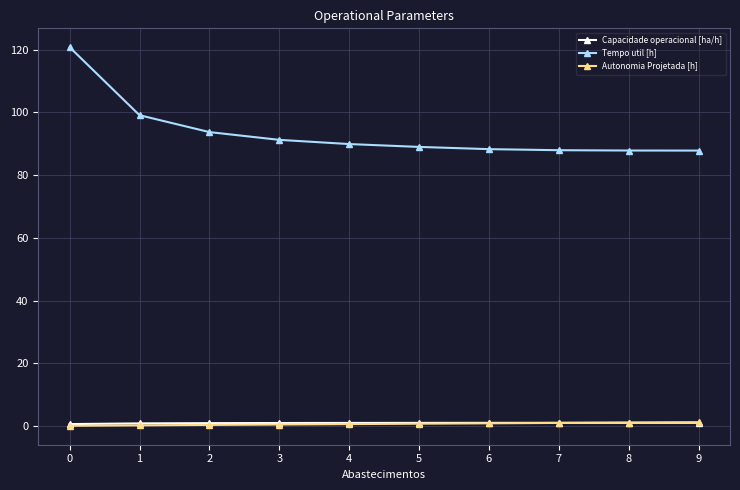

What are all the series names shown in the legend?

Capacidade operacional [ha/h], Tempo util [h], Autonomia Projetada [h]